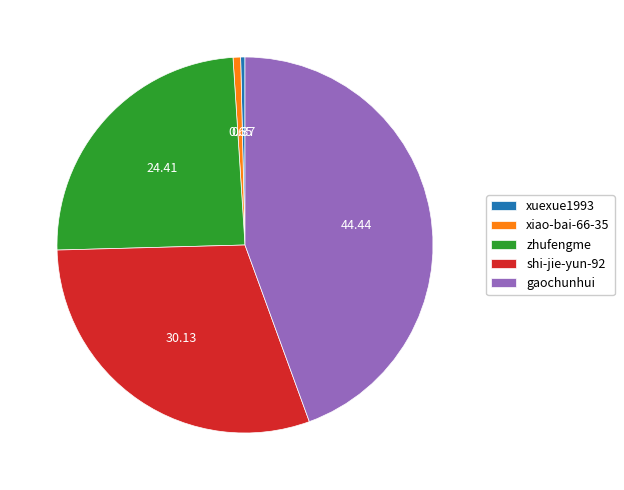

The shi-jie-yun-92 slice represents 45% of the pie. True or false?

False